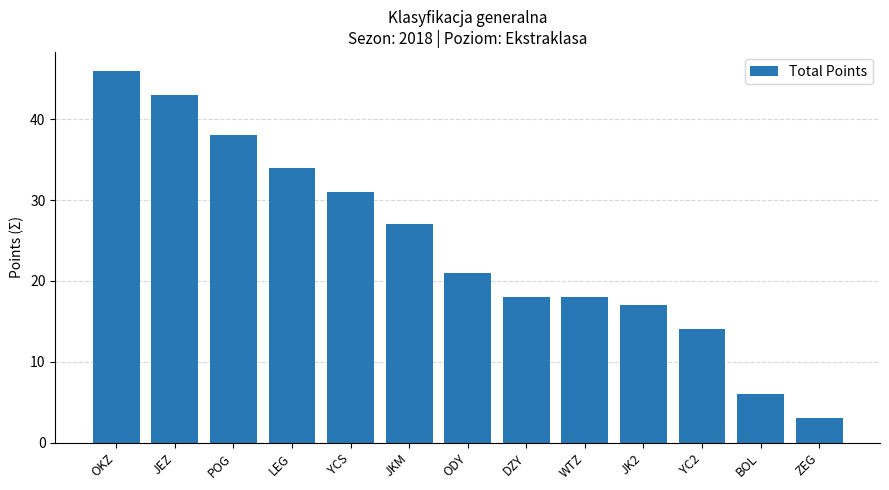

How many values are below 21?

6